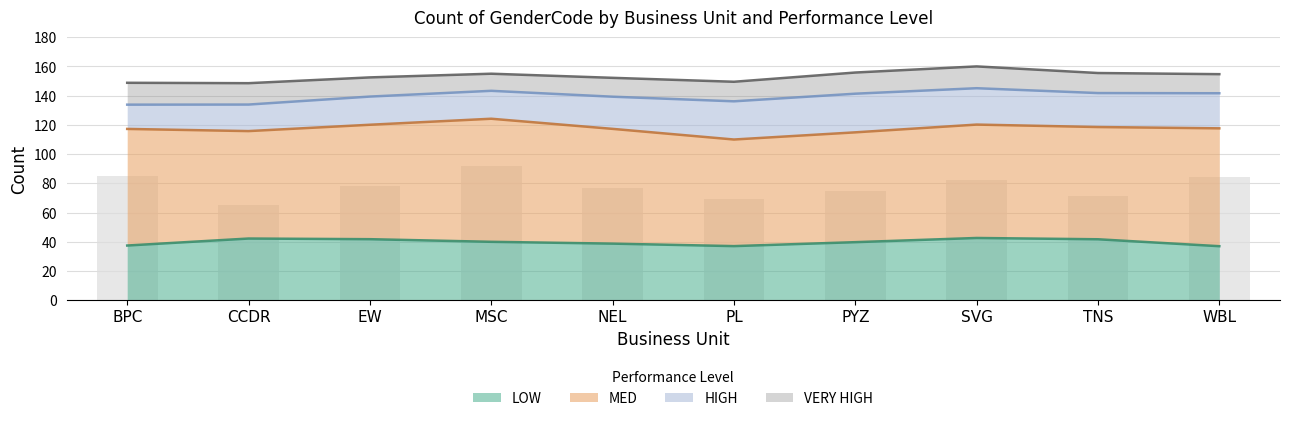

Rank the categories by HIGH value from lowest to highest.

BPC, MSC, CCDR, EW, NEL, TNS, WBL, PYZ, SVG, PL